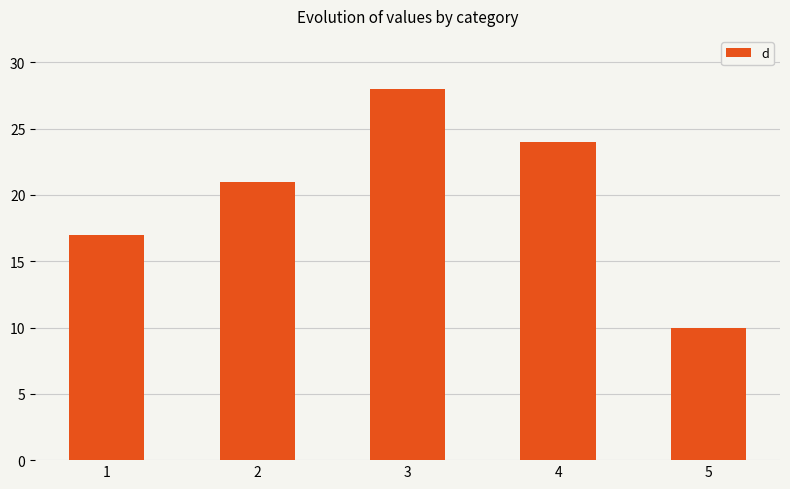

What is the maximum value shown in the chart?

28